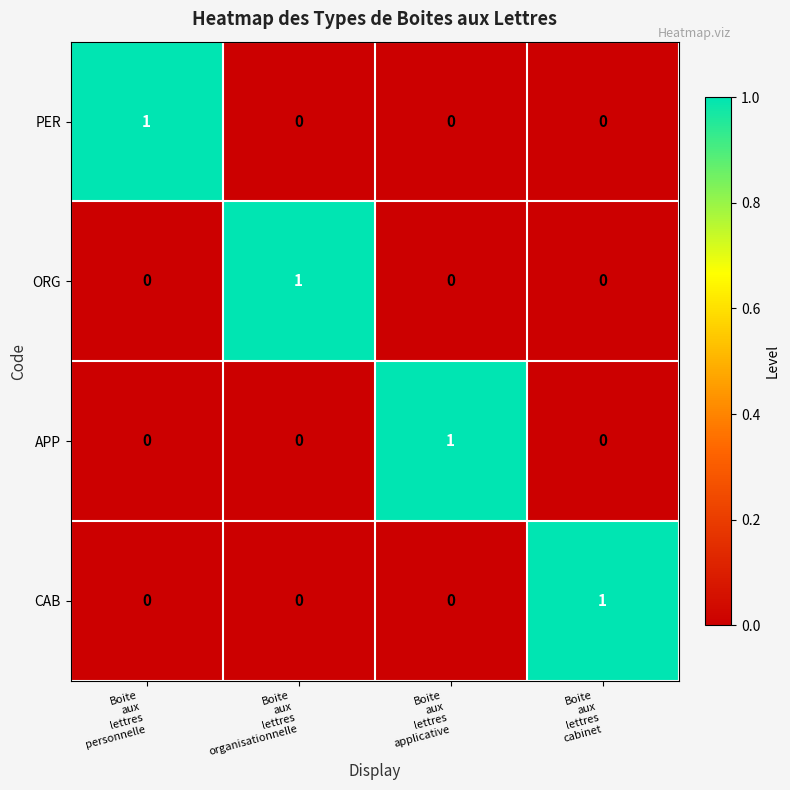

Count the number of categories in the chart.

4